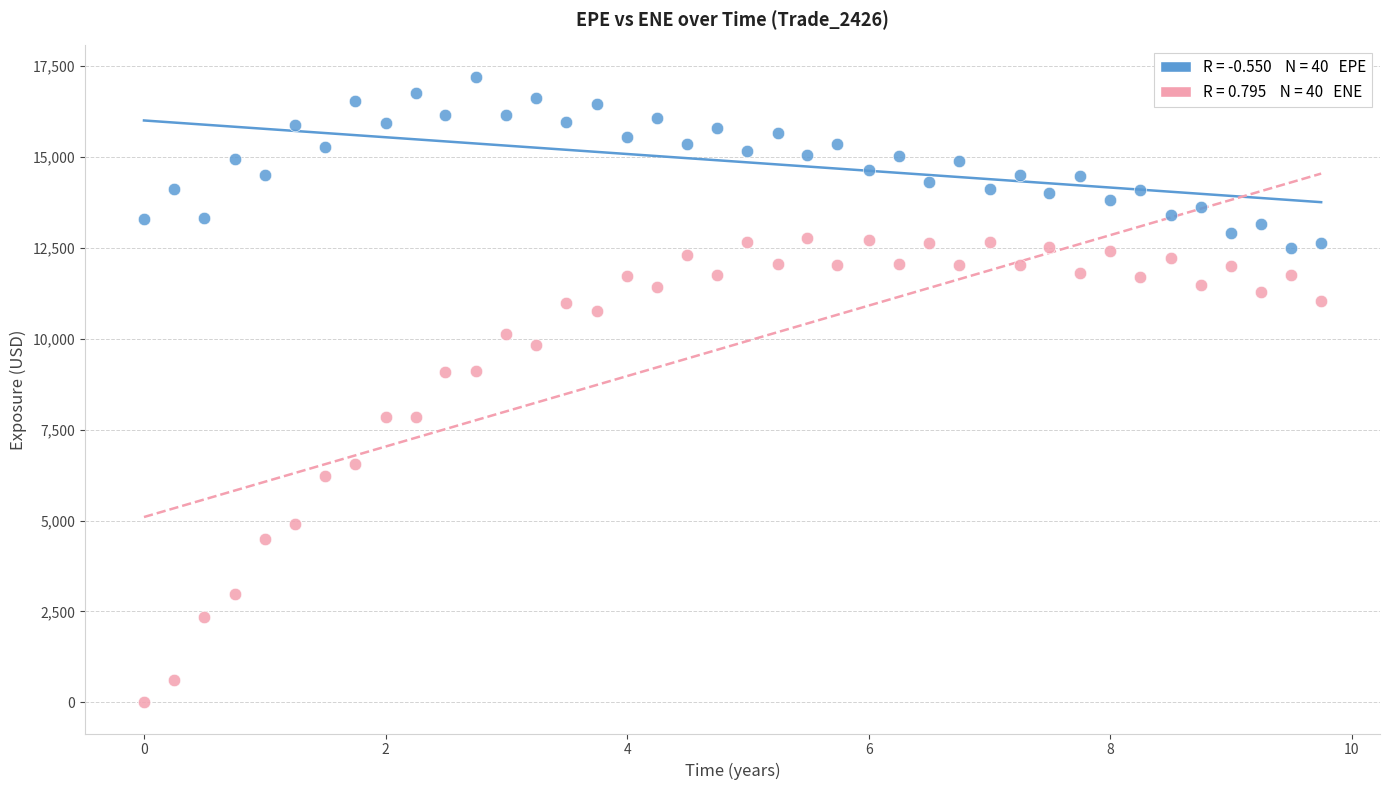

Across all data points, what is the range of Y values (max minus min)?

17215.3